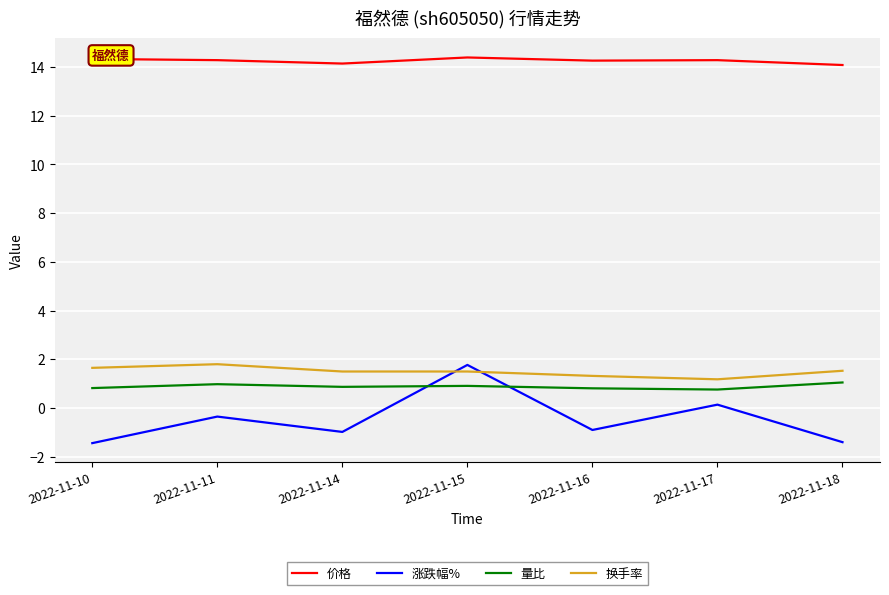

What is the maximum value for 价格?

14.4